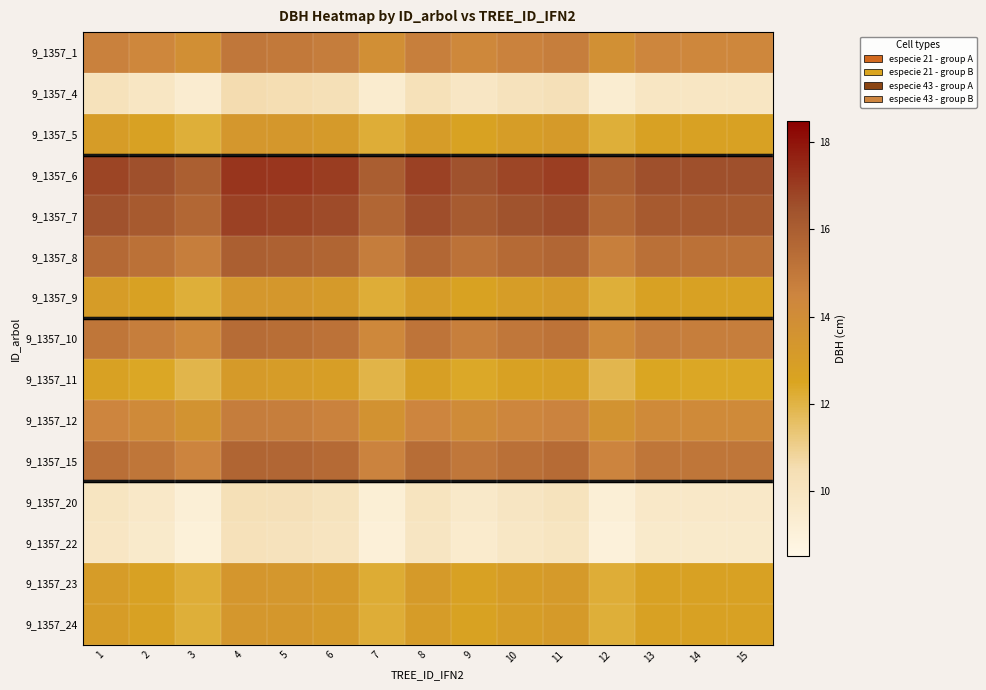

Reading left to right, list all the values displayed in this chart.

9_1357_1: 1=14.7	2=14.4	3=13.8	4=15.0	5=15.0	6=14.8	7=13.9	8=14.7	9=14.3	10=14.6	11=14.8	12=13.8	13=14.4	14=14.4	15=14.4
9_1357_4: 1=10.2	2=9.9	3=9.4	4=10.6	5=10.5	6=10.4	7=9.4	8=10.3	9=9.8	10=10.2	11=10.3	12=9.3	13=9.9	14=9.9	15=9.9
9_1357_5: 1=13.0	2=12.7	3=12.2	4=13.4	5=13.3	6=13.2	7=12.2	8=13.1	9=12.7	10=13.0	11=13.1	12=12.1	13=12.7	14=12.7	15=12.7
9_1357_6: 1=16.8	2=16.5	3=16.0	4=17.2	5=17.1	6=17.0	7=16.0	8=16.9	9=16.5	10=16.8	11=16.9	12=16.0	13=16.5	14=16.5	15=16.5
9_1357_7: 1=16.5	2=16.2	3=15.7	4=16.9	5=16.8	6=16.6	7=15.7	8=16.6	9=16.1	10=16.4	11=16.6	12=15.6	13=16.2	14=16.2	15=16.2
9_1357_8: 1=15.6	2=15.3	3=14.8	4=16.0	5=15.9	6=15.8	7=14.8	8=15.7	9=15.2	10=15.5	11=15.7	12=14.7	13=15.3	14=15.3	15=15.3
9_1357_9: 1=13.0	2=12.7	3=12.2	4=13.4	5=13.3	6=13.2	7=12.2	8=13.1	9=12.7	10=13.0	11=13.1	12=12.1	13=12.7	14=12.7	15=12.7
9_1357_10: 1=15.1	2=14.8	3=14.2	4=15.5	5=15.4	6=15.2	7=14.3	8=15.2	9=14.7	10=15.0	11=15.2	12=14.2	13=14.8	14=14.8	15=14.8
9_1357_11: 1=12.7	2=12.4	3=11.9	4=13.1	5=13.1	6=12.9	7=11.9	8=12.8	9=12.4	10=12.7	11=12.9	12=11.9	13=12.5	14=12.4	15=12.4
9_1357_12: 1=14.4	2=14.1	3=13.6	4=14.8	5=14.8	6=14.6	7=13.7	8=14.5	9=14.1	10=14.4	11=14.6	12=13.6	13=14.2	14=14.1	15=14.1
9_1357_15: 1=15.4	2=15.1	3=14.5	4=15.8	5=15.7	6=15.5	7=14.6	8=15.4	9=15.0	10=15.3	11=15.5	12=14.5	13=15.1	14=15.1	15=15.1
9_1357_20: 1=10.0	2=9.7	3=9.2	4=10.4	5=10.3	6=10.1	7=9.2	8=10.1	9=9.6	10=9.9	11=10.1	12=9.1	13=9.7	14=9.7	15=9.7
9_1357_22: 1=9.8	2=9.6	3=9.0	4=10.2	5=10.2	6=10.0	7=9.1	8=9.9	9=9.5	10=9.8	11=10.0	12=9.0	13=9.6	14=9.6	15=9.6
9_1357_23: 1=13.0	2=12.7	3=12.2	4=13.4	5=13.4	6=13.2	7=12.2	8=13.1	9=12.7	10=13.0	11=13.2	12=12.2	13=12.8	14=12.7	15=12.7
9_1357_24: 1=13.0	2=12.7	3=12.2	4=13.4	5=13.3	6=13.2	7=12.2	8=13.1	9=12.7	10=13.0	11=13.1	12=12.1	13=12.7	14=12.7	15=12.7